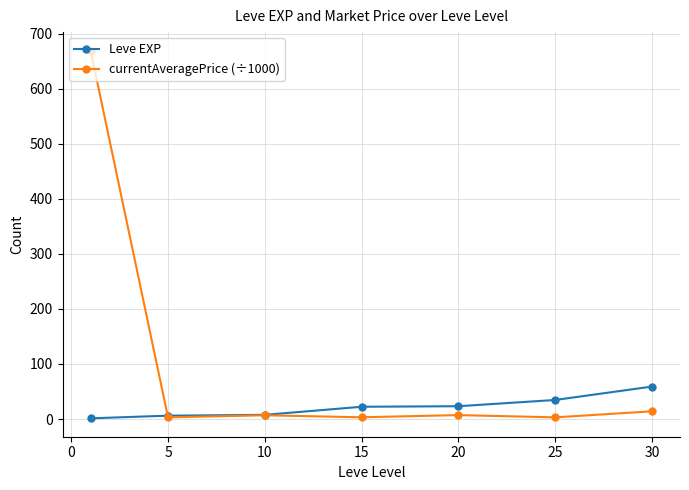

Which series has the largest total across all categories?

currentAveragePrice (÷1000)